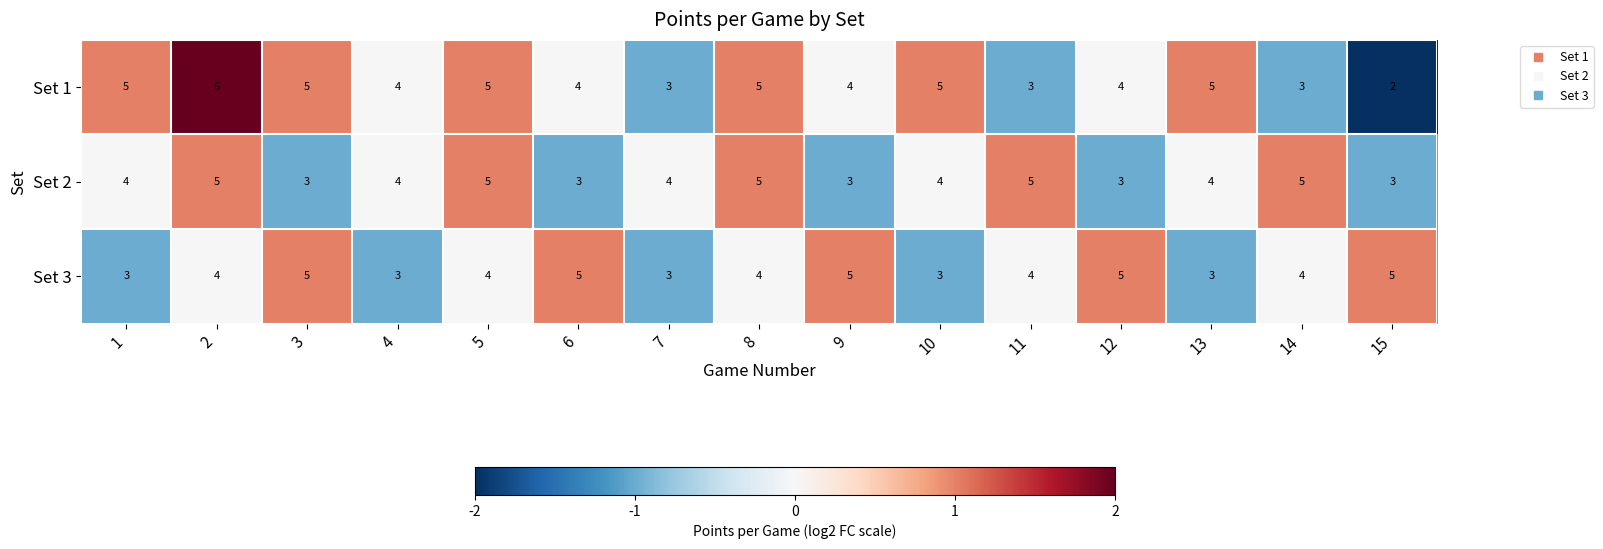

What is the smallest value displayed?

2